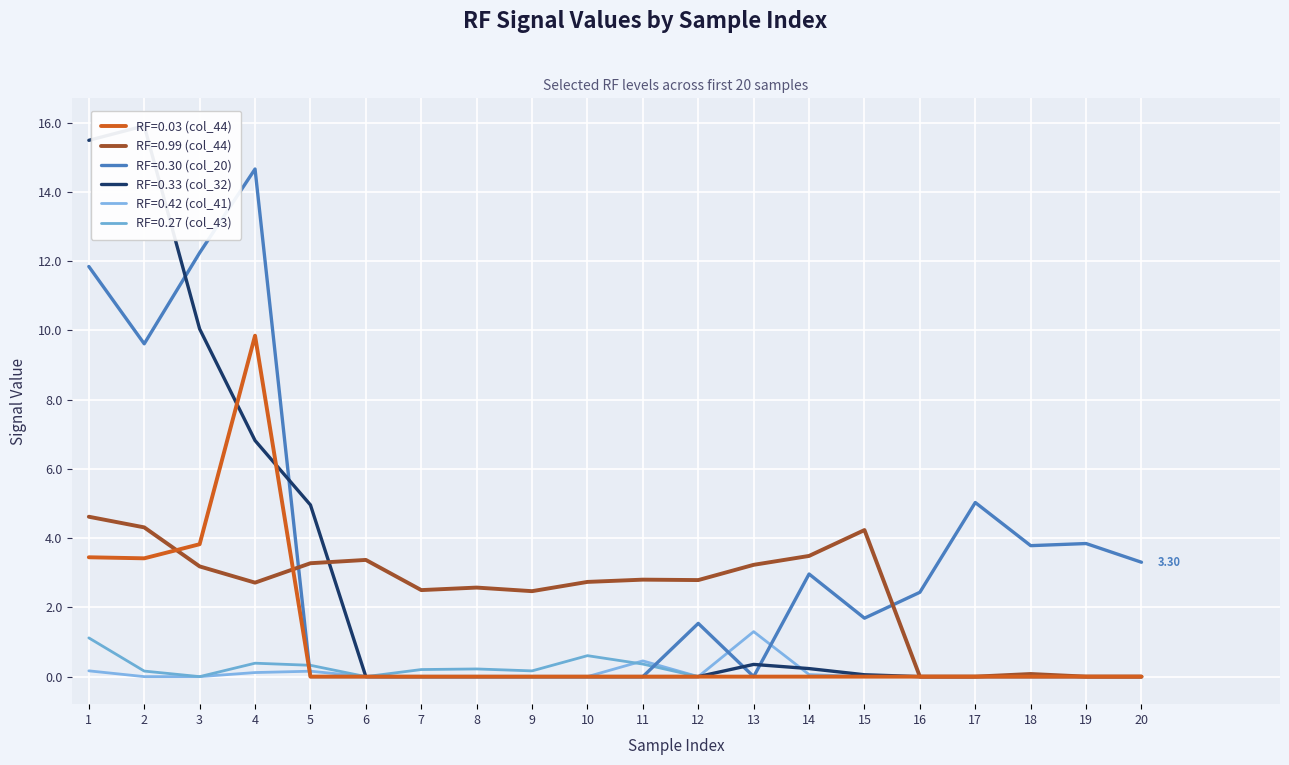

Which category has the highest value across all series?

2